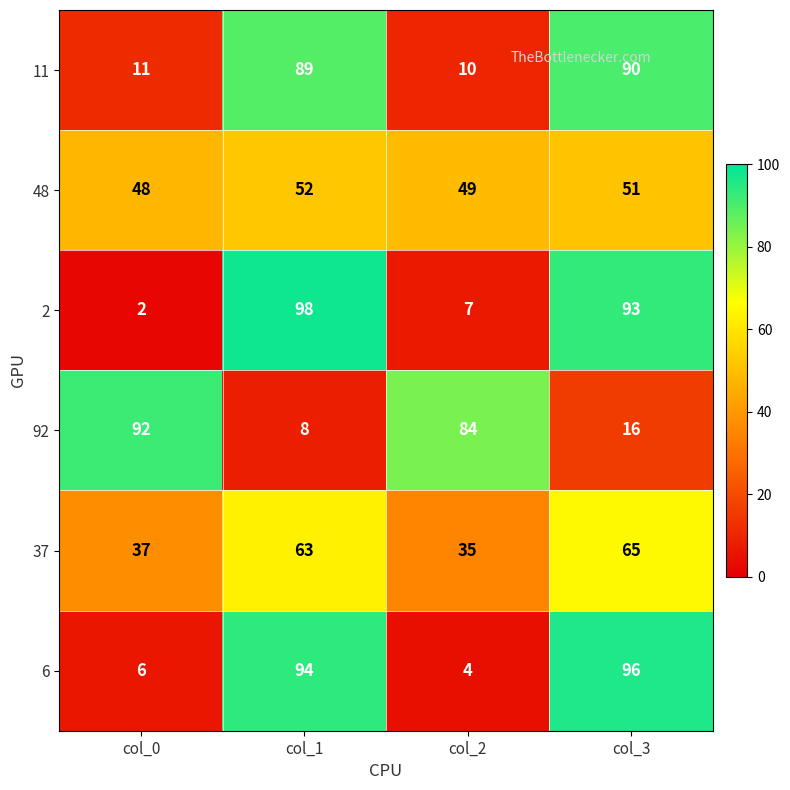

At which label is 2 closest to 50?

col_2